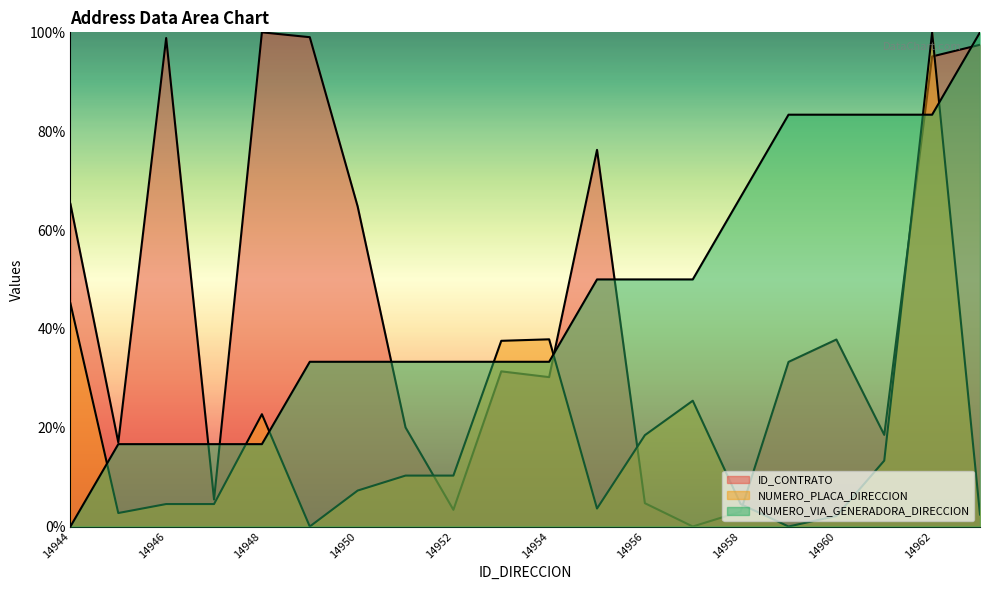

True or false: NUMERO_VIA_GENERADORA_DIRECCION has a value of 83.3 at 14961.

True